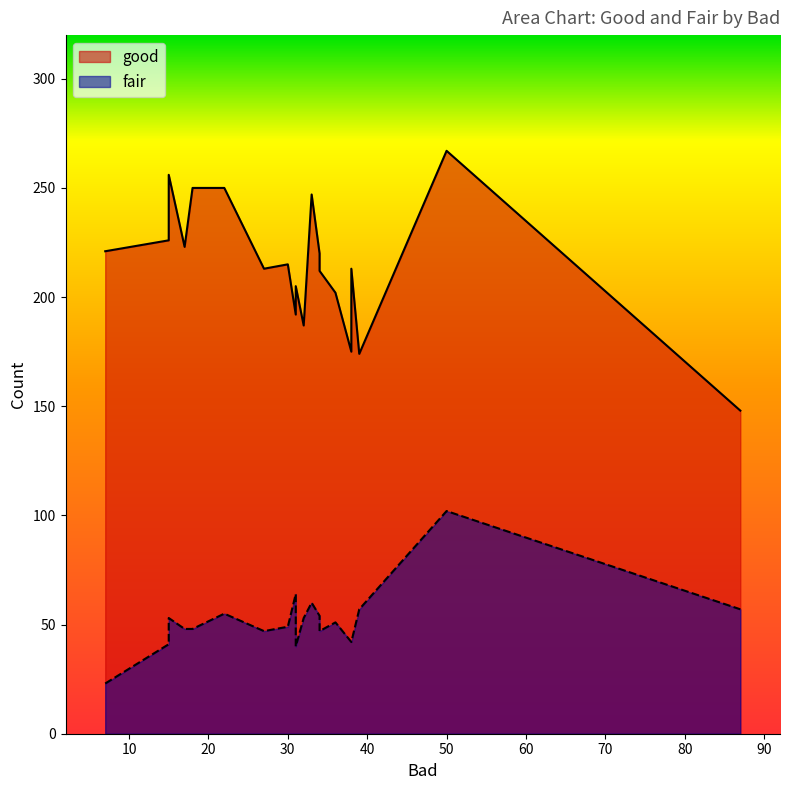

What is the total value across all series at 27?

260